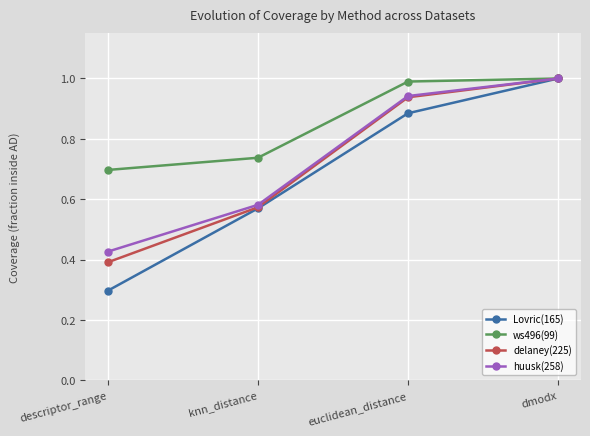

At which category is the sum across all series the highest?

dmodx